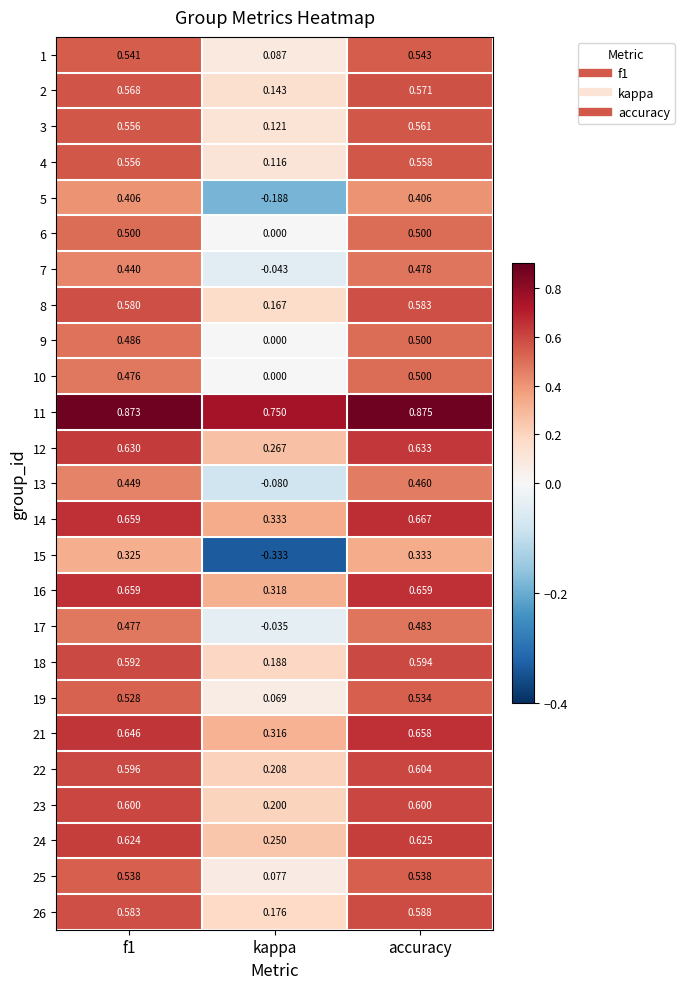

Where is 9 nearest to the value 0?

kappa